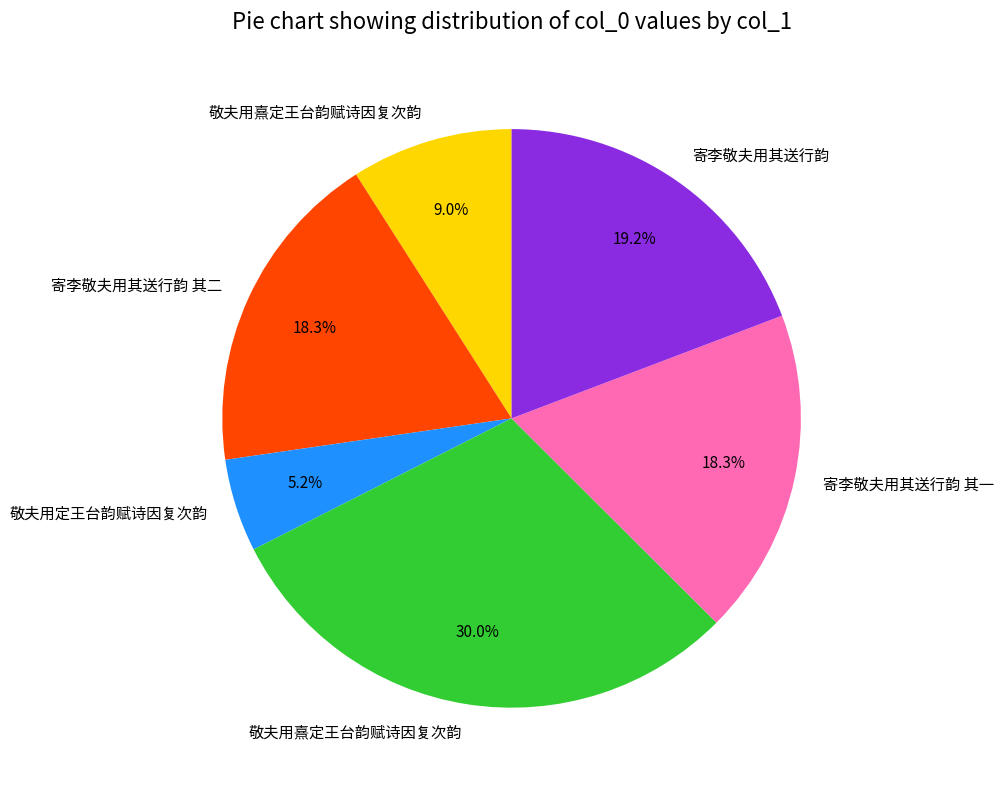

How many segments does this pie chart have?

6